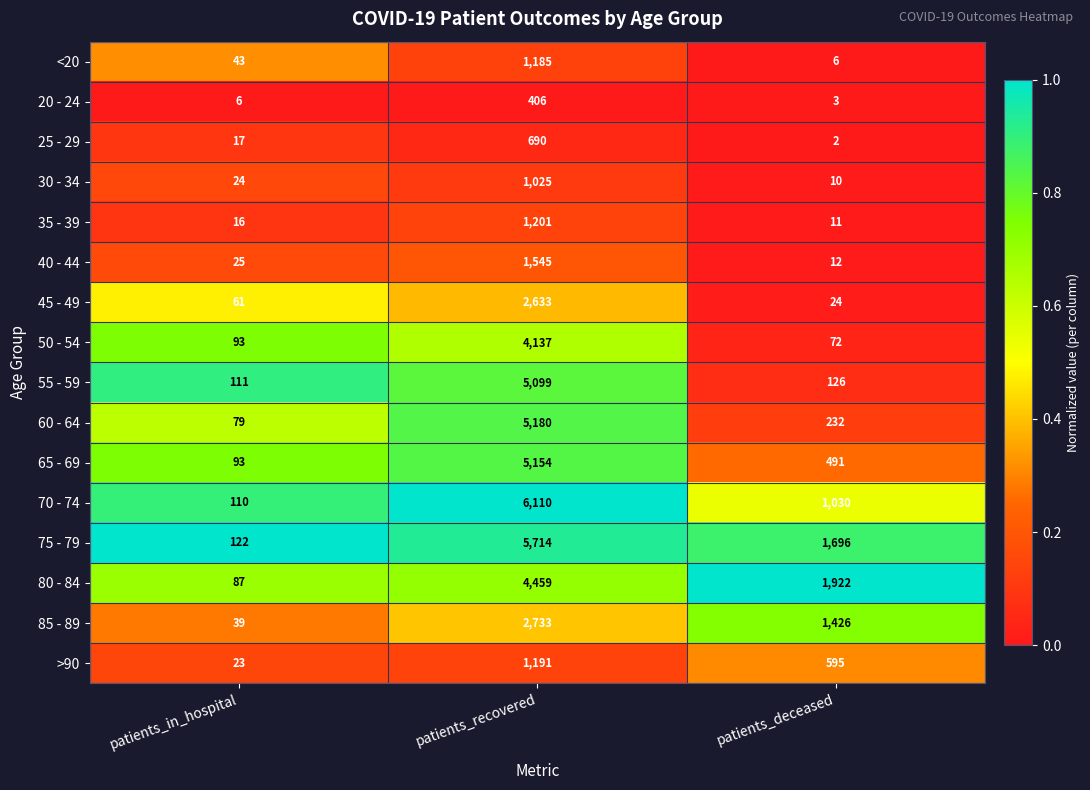

What is the approximate value of <20 at patients_recovered, to the nearest 100?

1200